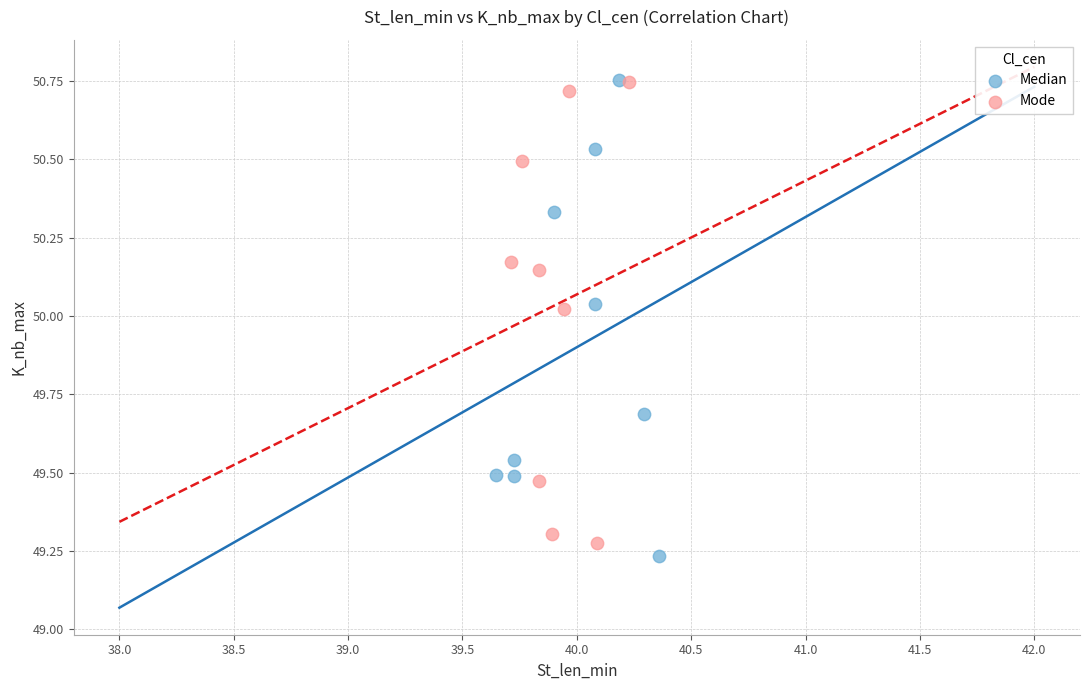

What are all the series names shown in the legend?

Median, Mode